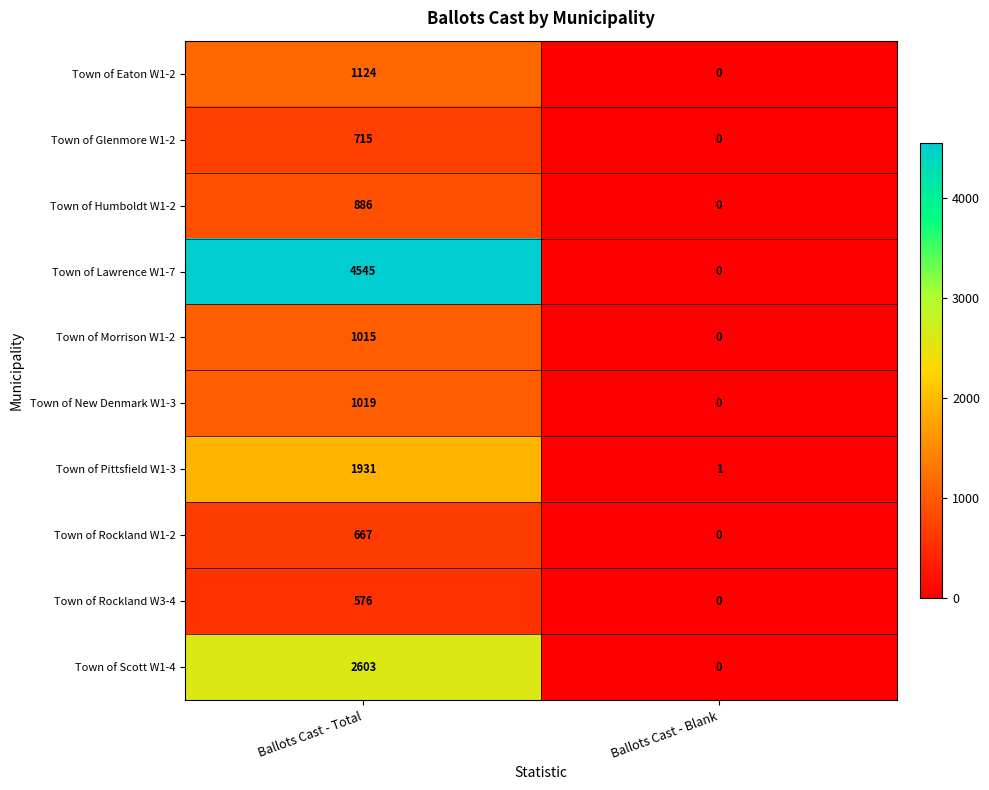

Which label corresponds to the largest value in the chart?

Ballots Cast - Total